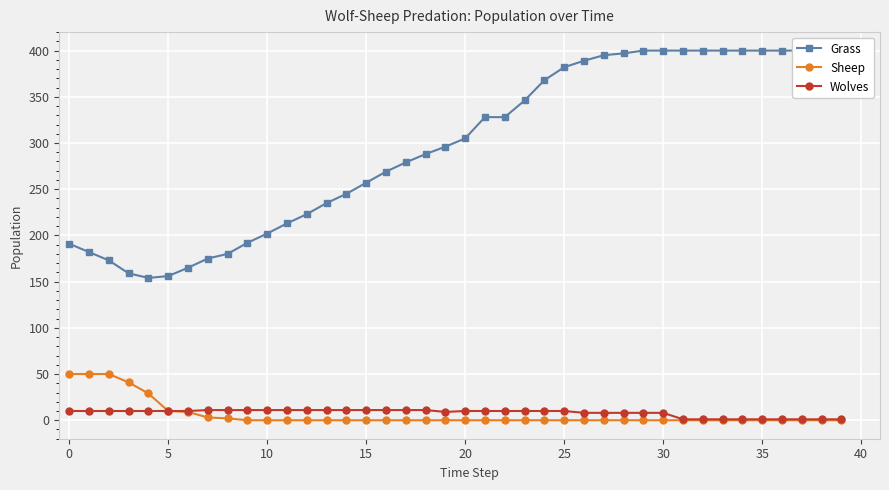

The Sheep series shows 0 at 10. True or false?

True